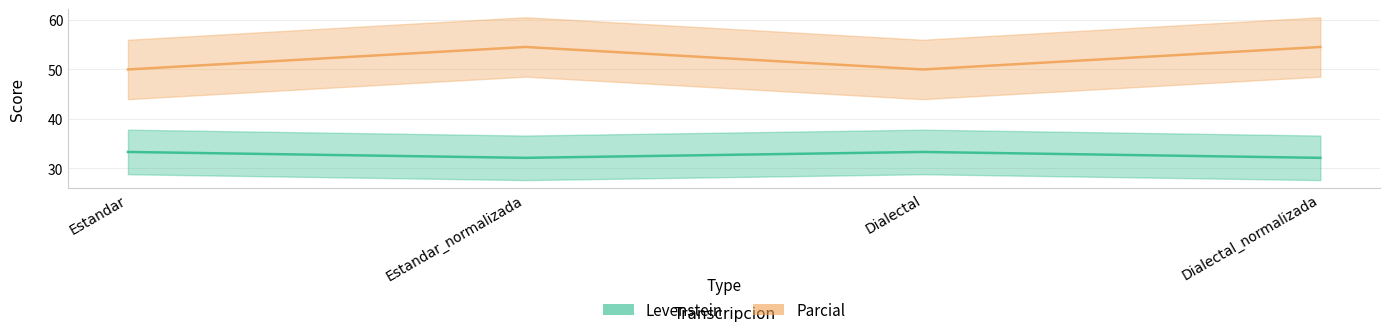

True or false: Levenstein has more than 1 interior local peaks.

False